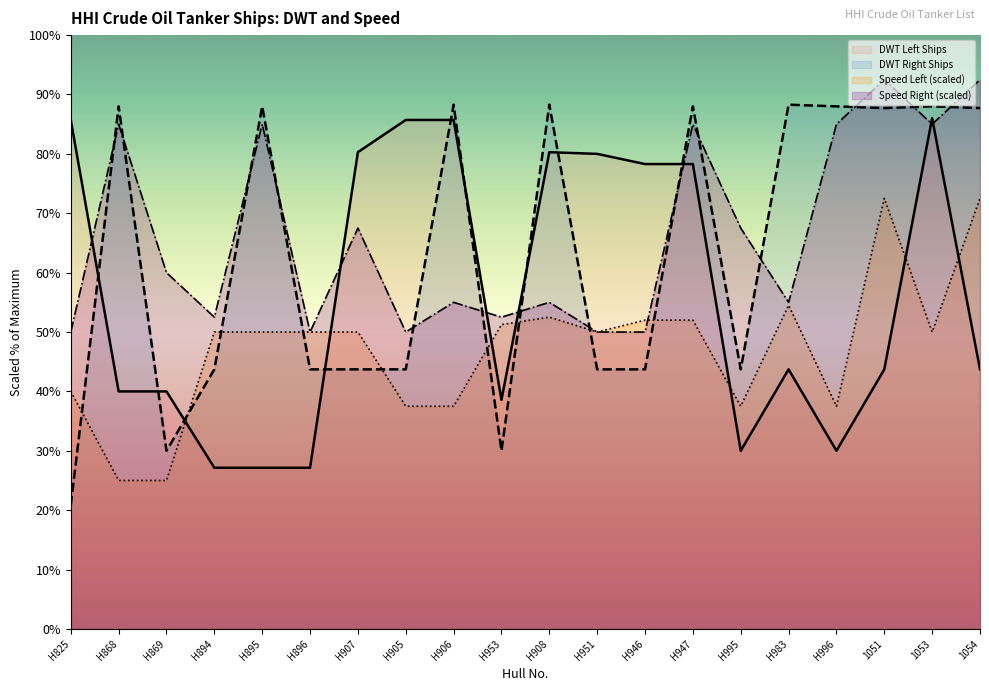

What are all the series names shown in the legend?

DWT Left Ships, DWT Right Ships, Speed Left (scaled), Speed Right (scaled)